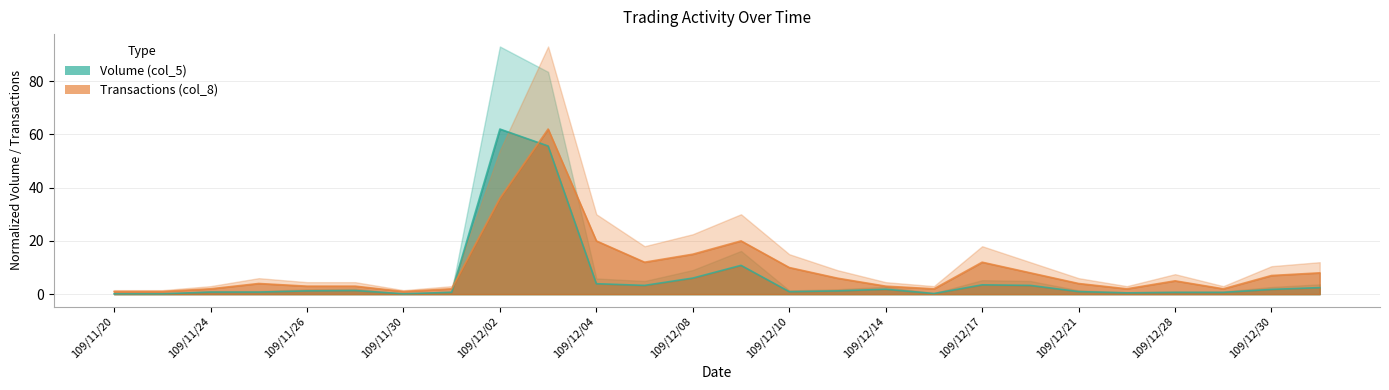

What is the label of the 26th point from the right?

109/11/20